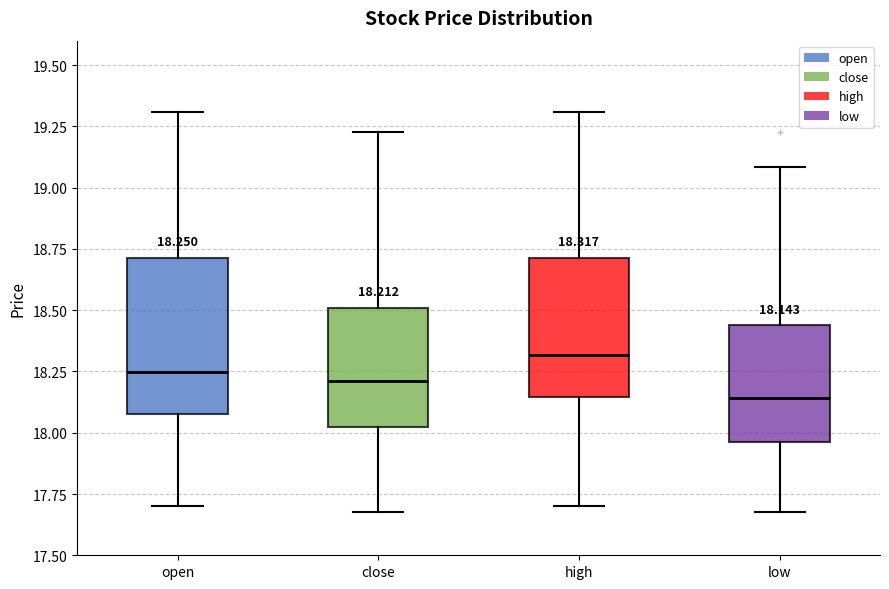

Which box is the tallest, from its lower edge to its upper edge?

open